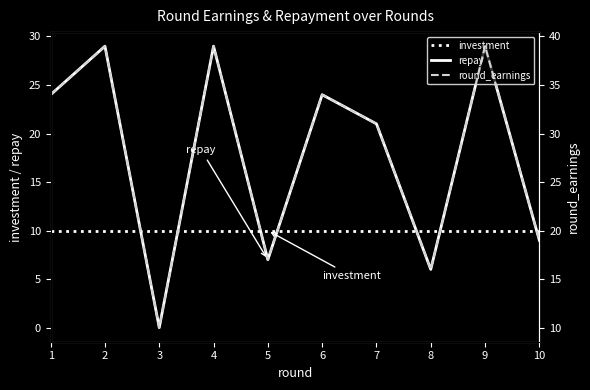

Is the value of investment at 4 greater than the value of repay at 5?

Yes